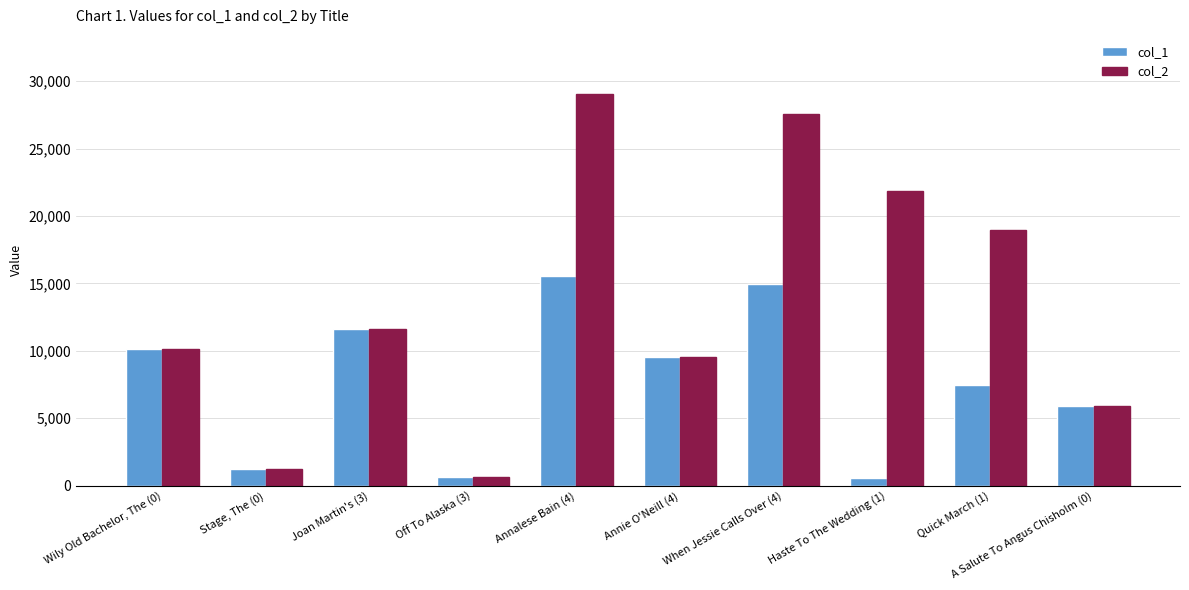

Which series changed the most between Haste To The Wedding (1) and A Salute To Angus Chisholm (0)?

col_2